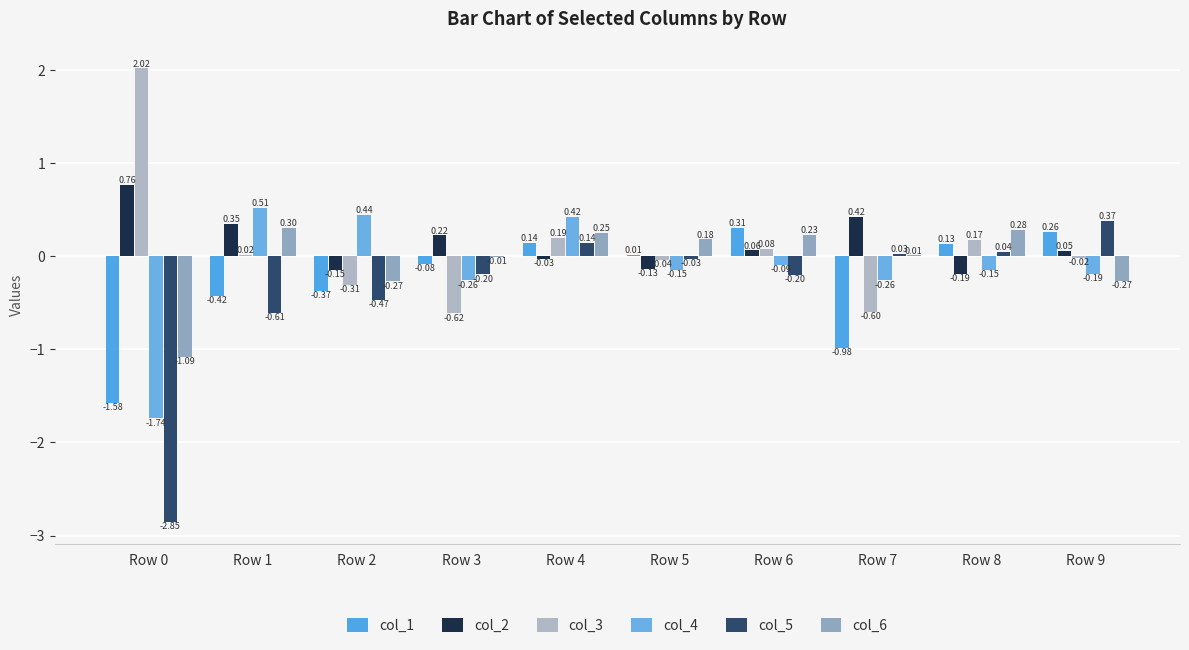

What is the sum of the col_5 values at Row 3 and Row 7?

-0.2